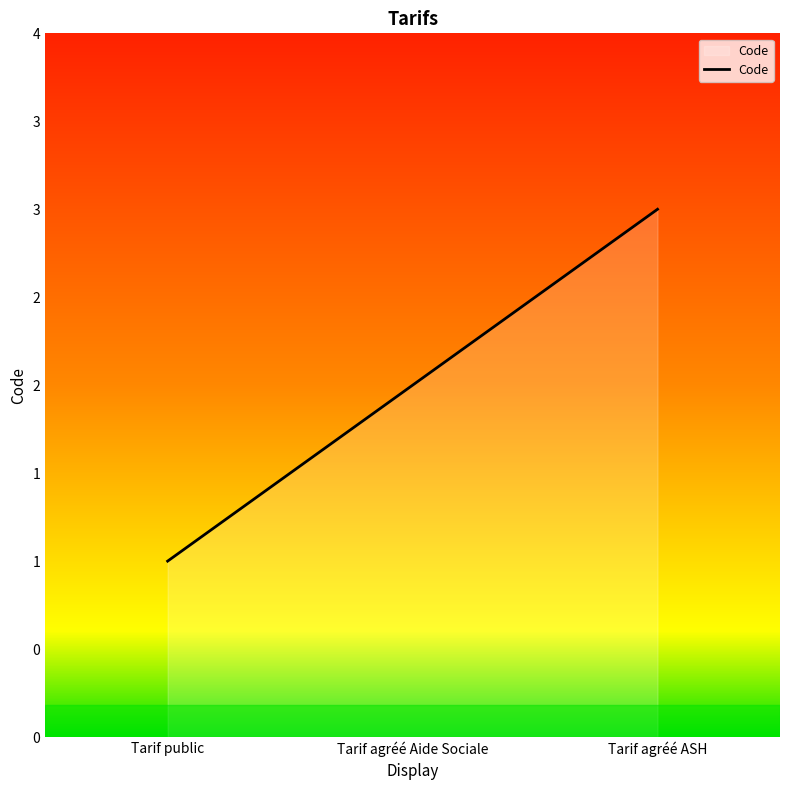

What is the change in value from Tarif public to Tarif agréé Aide Sociale?

+1